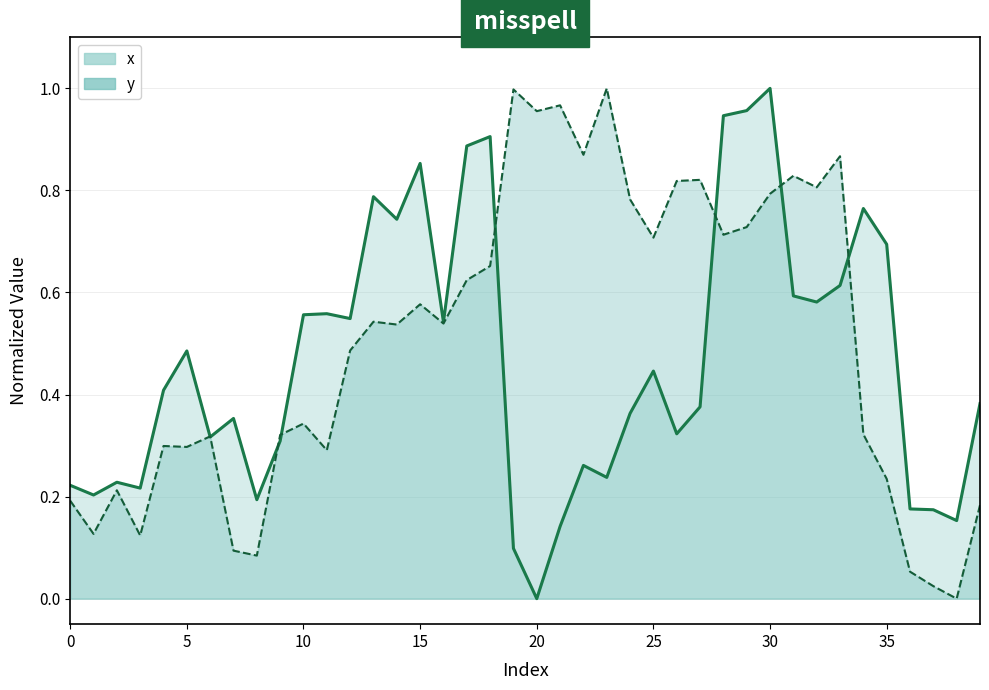

The value of y (line) at 30 is 0.2. True or false?

False